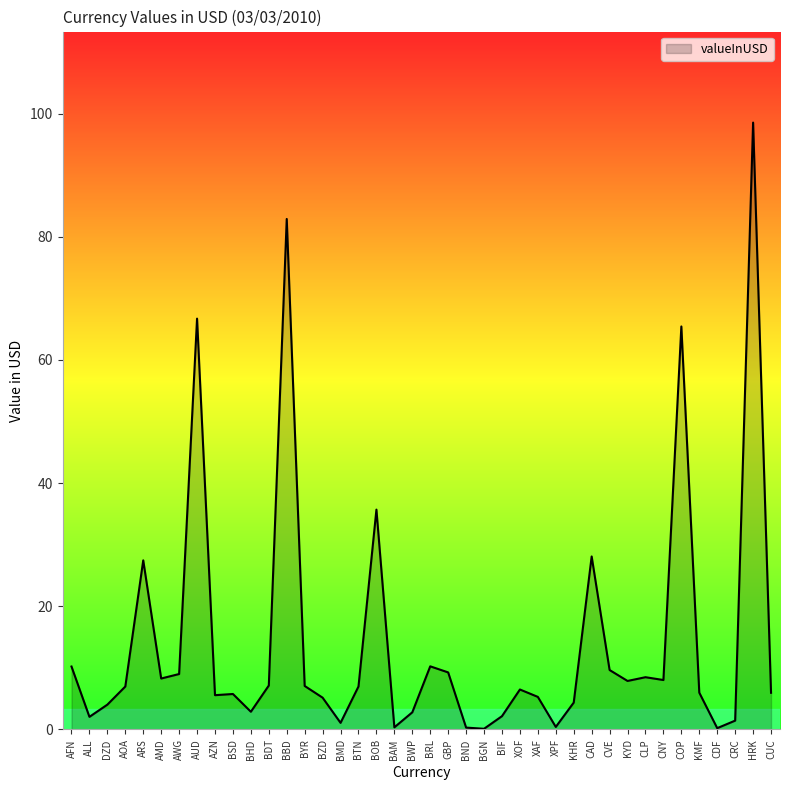

Which label corresponds to the largest value in the chart?

HRK